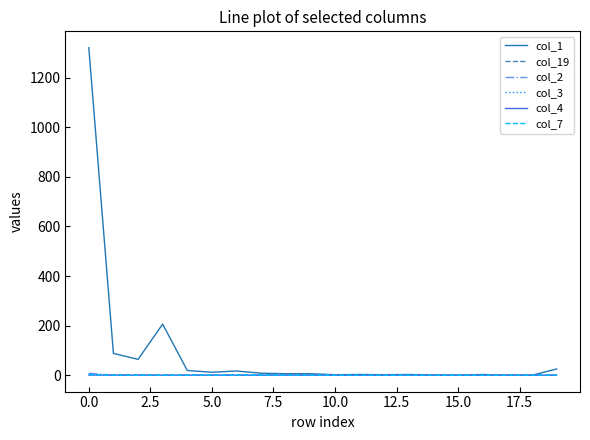

Which series has the largest range (max minus min)?

col_1